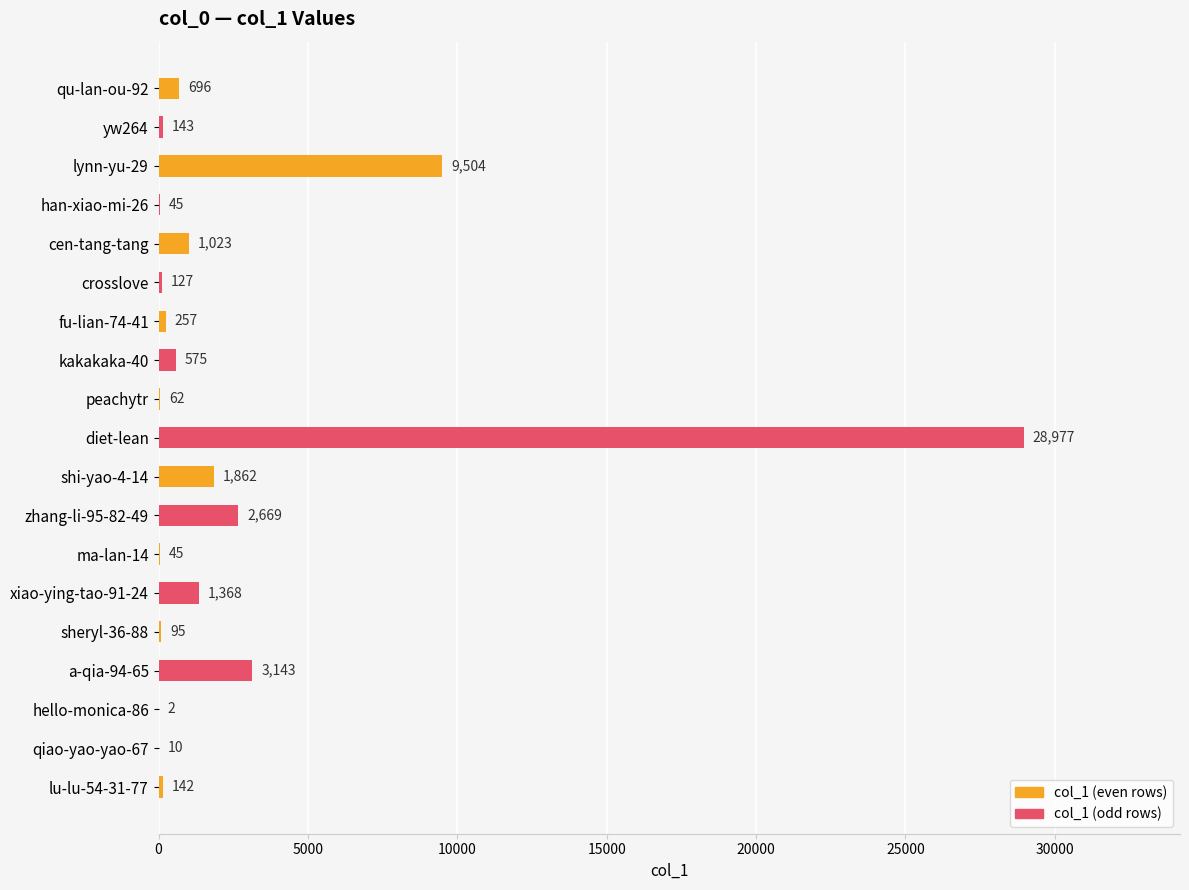

What is the change in value from peachytr to lu-lu-54-31-77?

+80